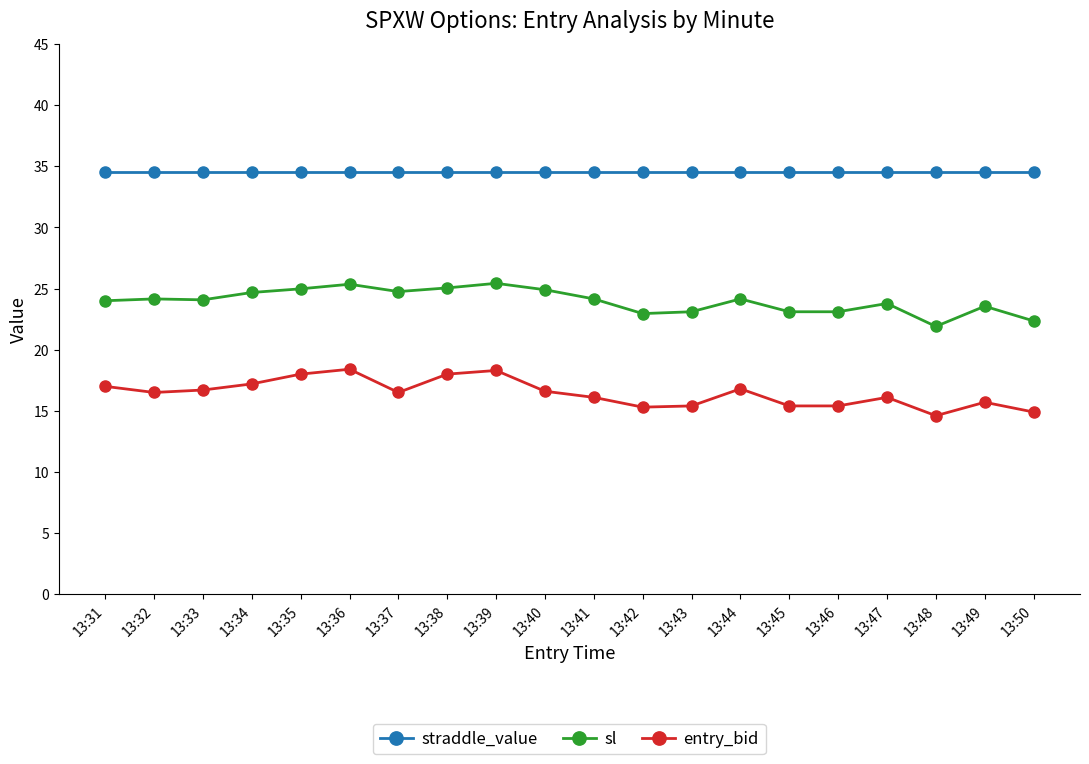

What is the value of the sl point at the 4th from the left?

24.7